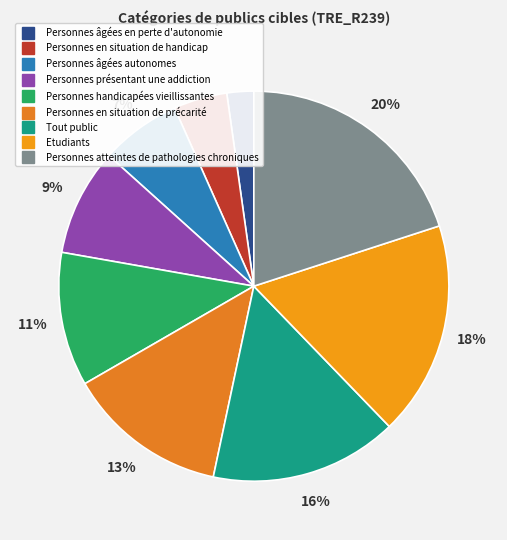

Which category has the smallest portion of the pie?

Personnes âgées en perte d'autonomie